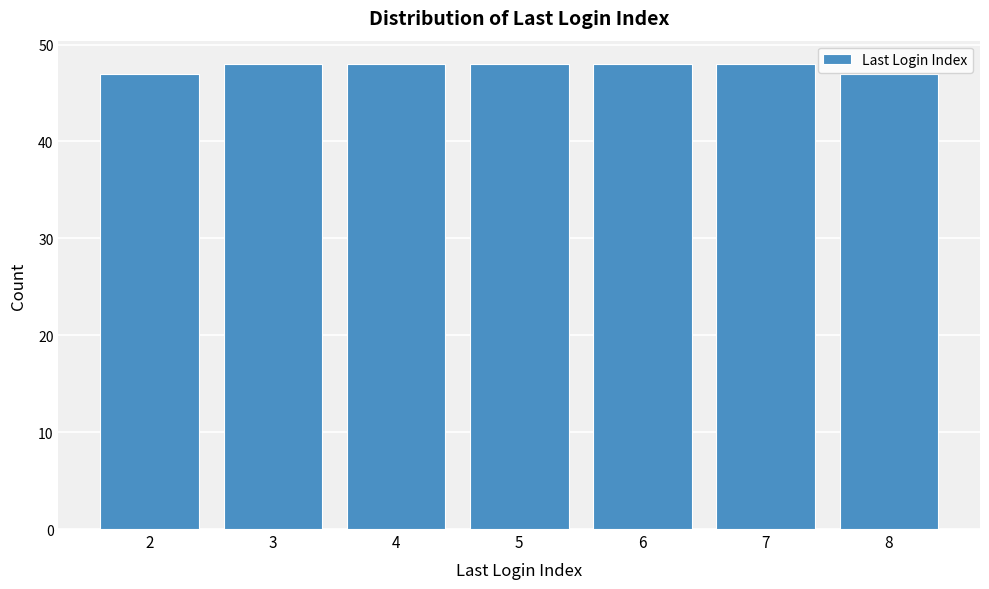

Reading left to right, extract all data points from this chart.

2=47	3=48	4=48	5=48	6=48	7=48	8=47